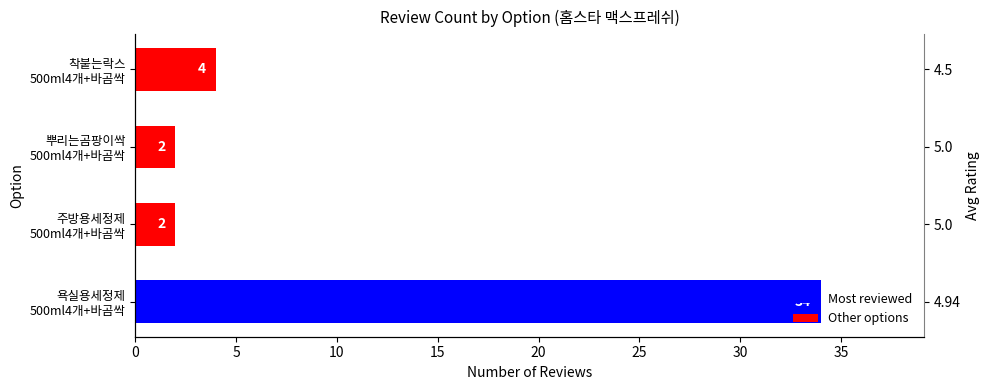

What is the maximum value shown in the chart?

34